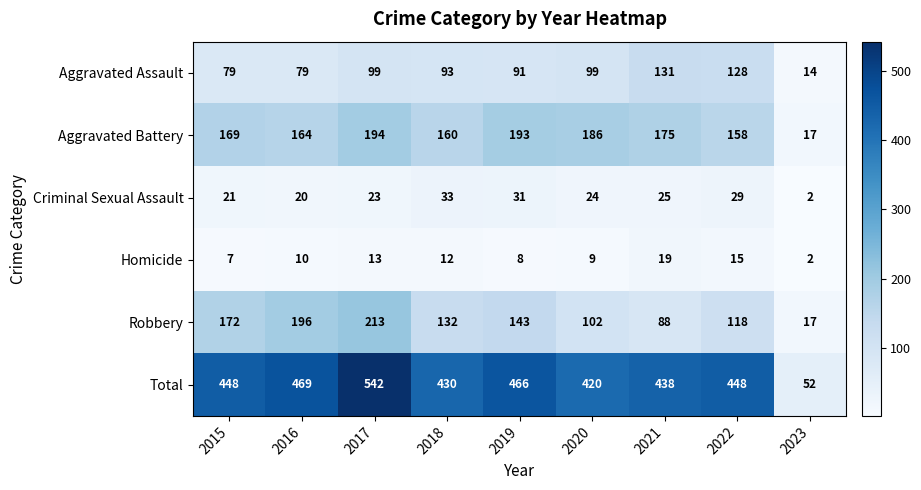

How many series are shown in this chart?

6